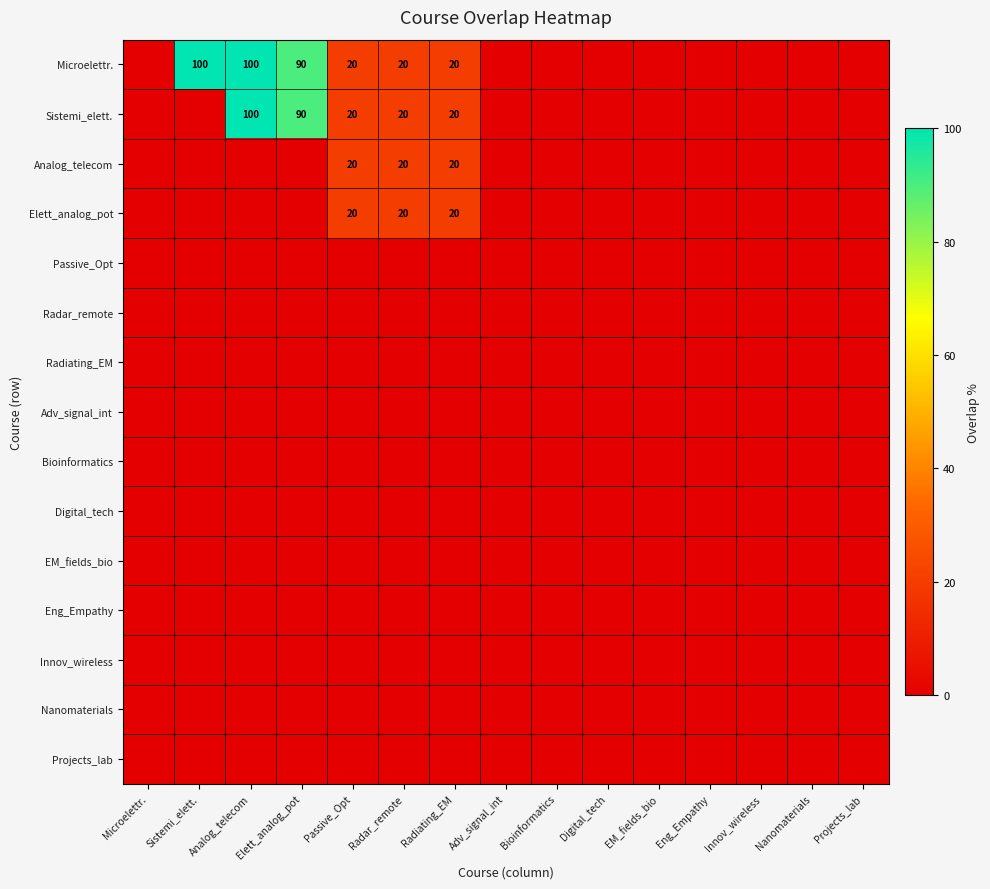

Which series has the largest total across all categories?

Microelettr.